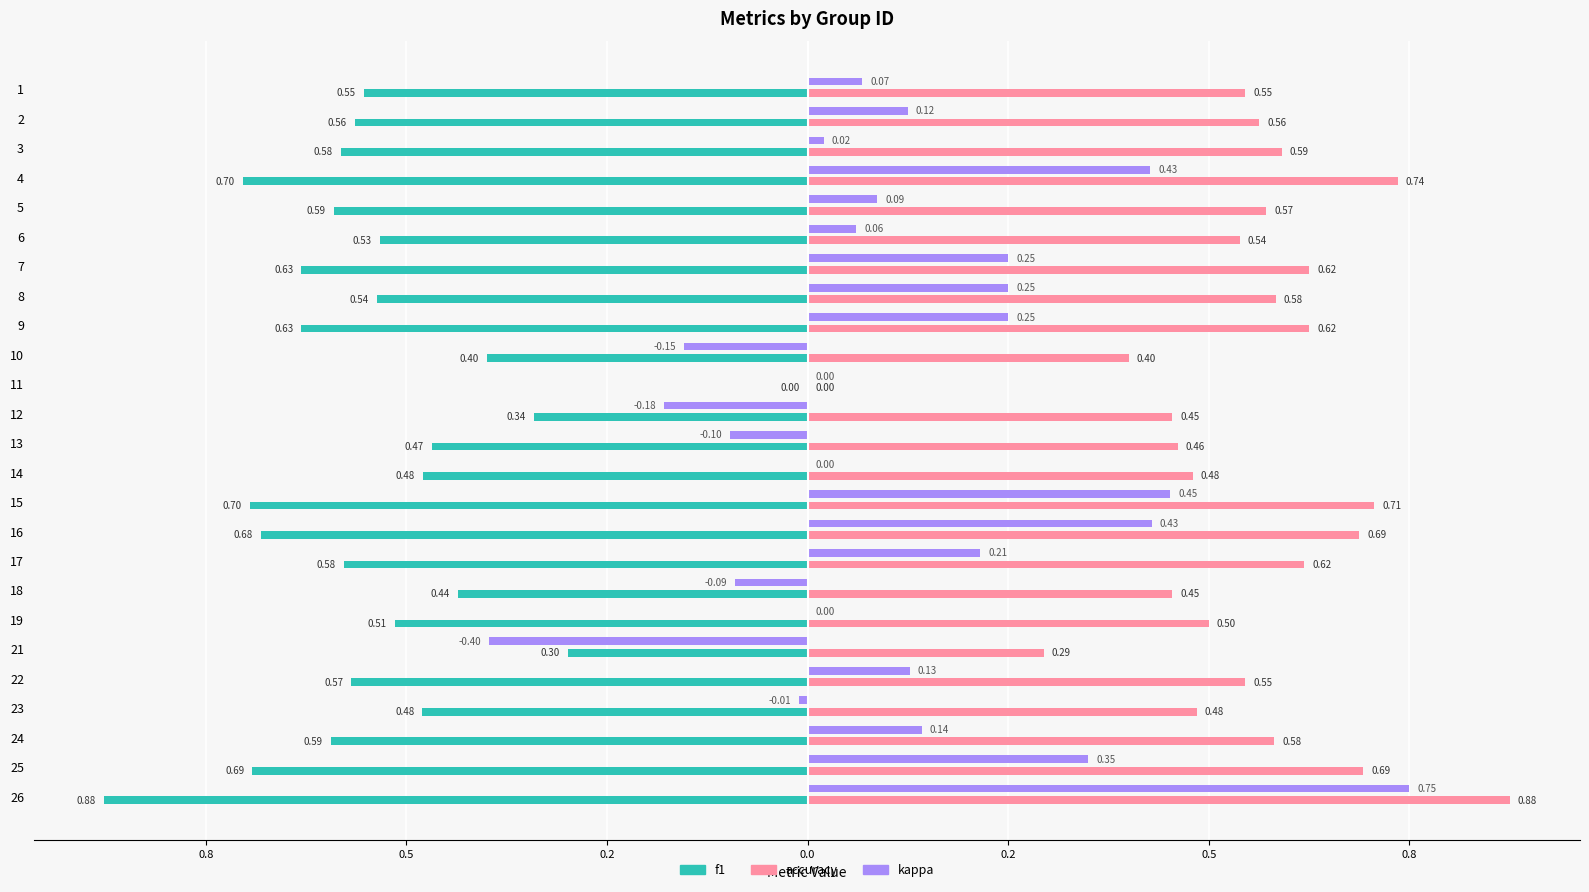

What are all the series names shown in the legend?

f1, accuracy, kappa